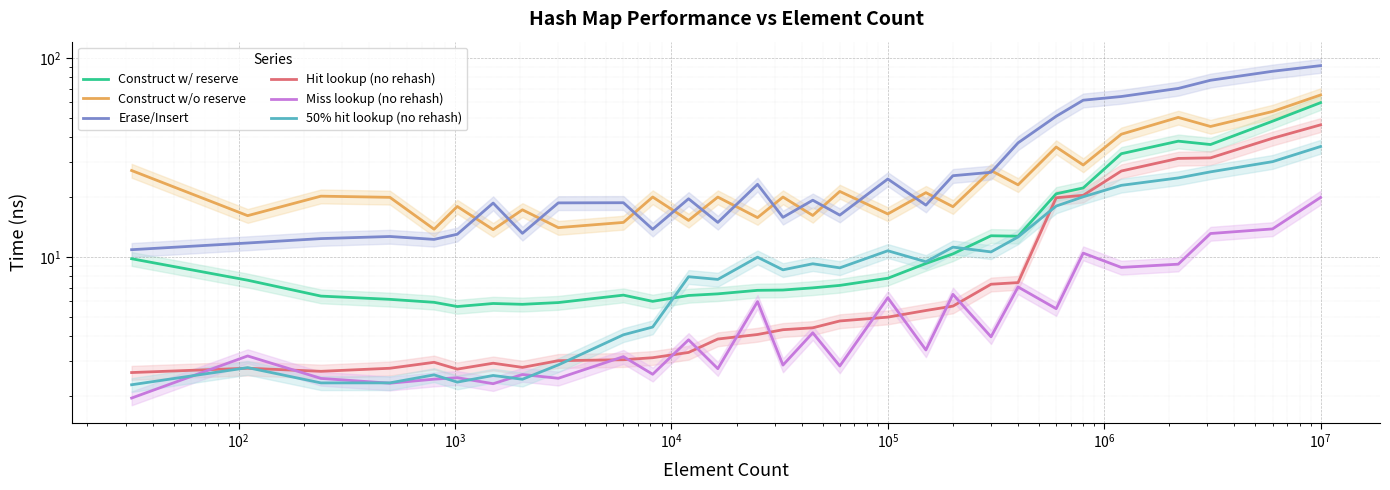

True or false: Miss lookup (no rehash) has more than 1 points higher than both neighbors.

True